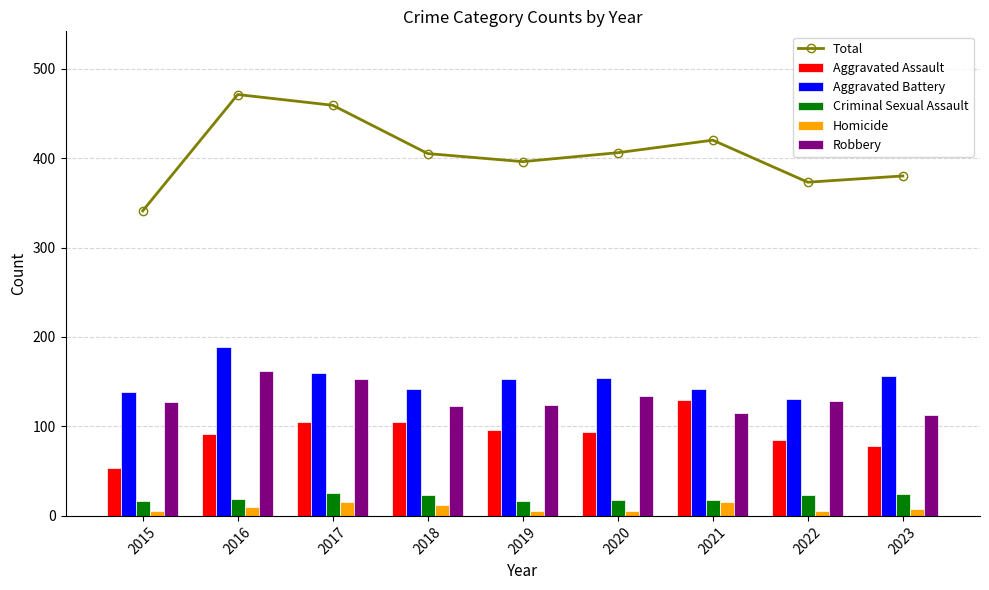

What value does the Aggravated Assault series have at 2023?

78